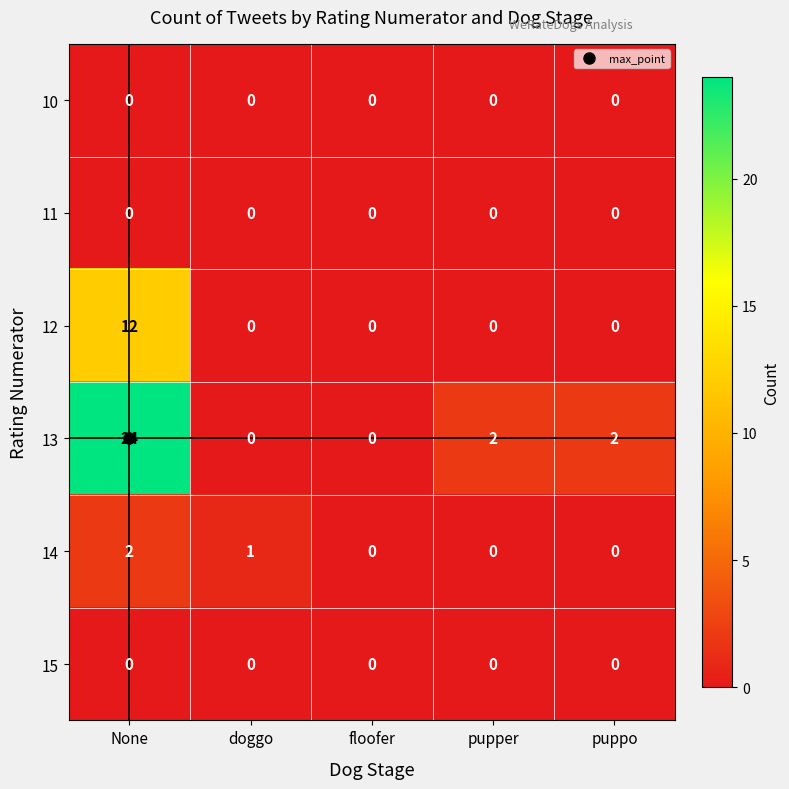

Which series has the largest total across all categories?

13